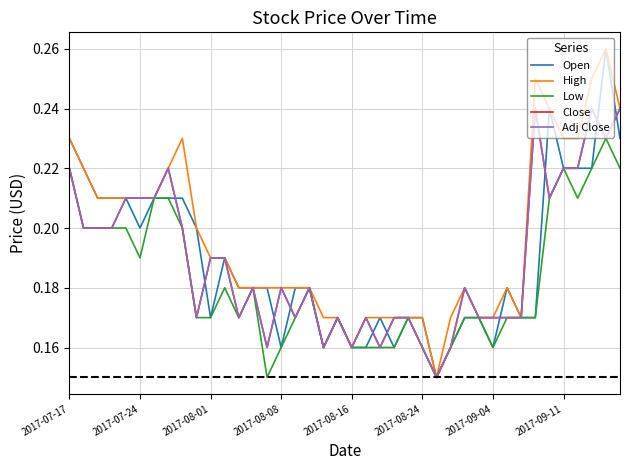

True or false: High and Close intersect in this chart.

False